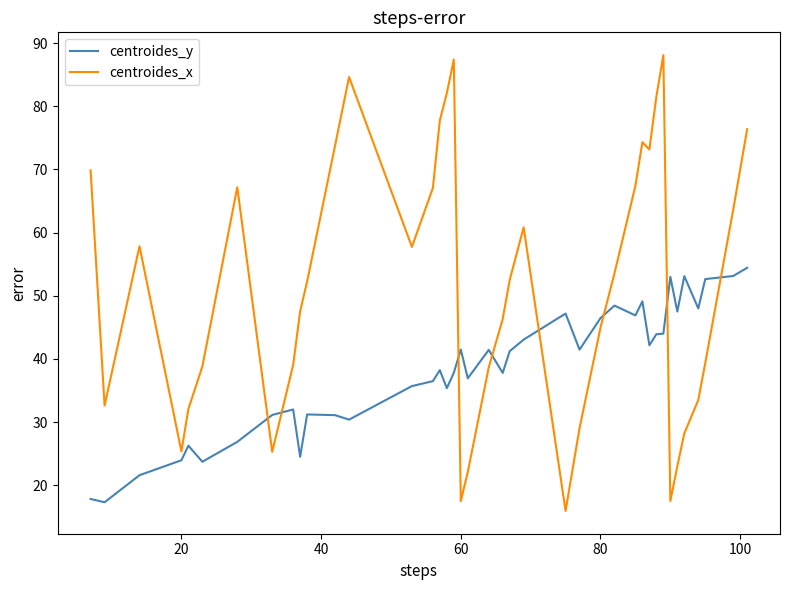

After their last crossing, which series has the higher values: centroides_x or centroides_y?

centroides_x